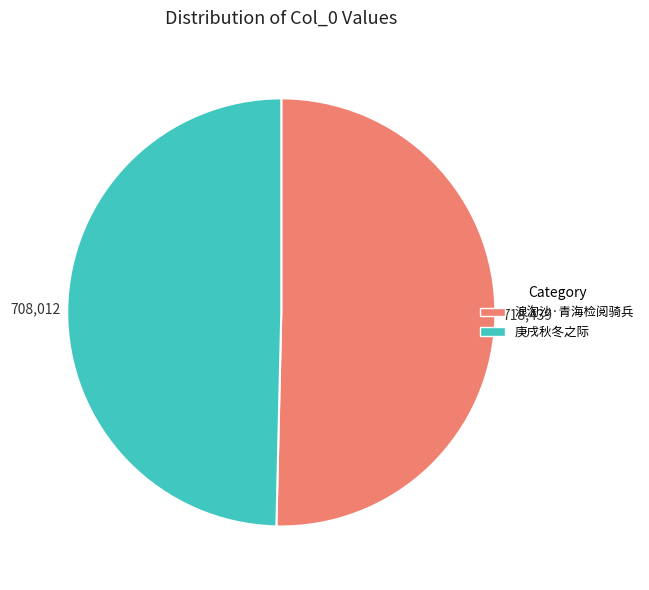

True or false: 浪淘沙·青海检阅骑兵 accounts for 50% of the total.

True